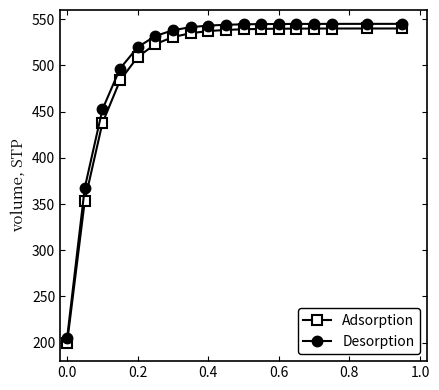

What is the difference between the maximum and minimum values in the Adsorption series?

340.0